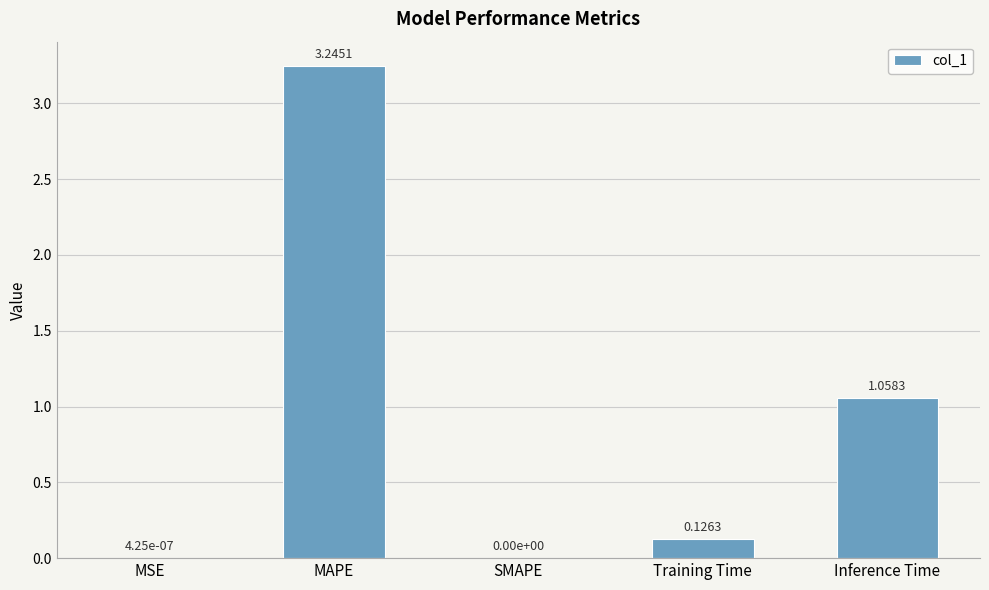

At which category does the chart reach its peak across all series?

MAPE